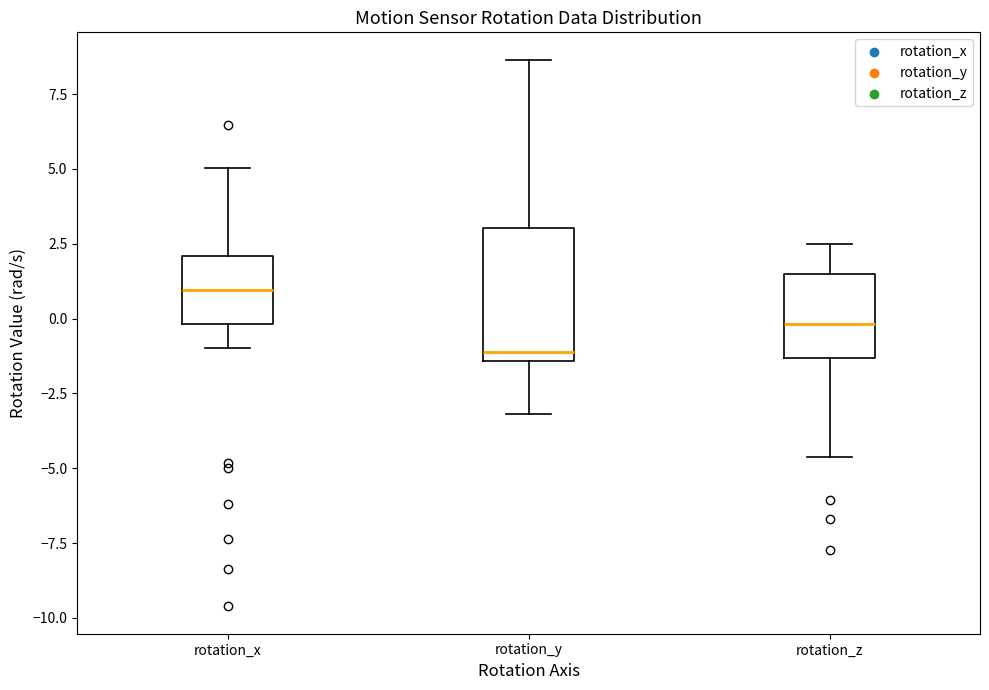

Reading left to right, transcribe this box plot: for each box, give where its median line is, the range the box spans, and where its two whiskers end, as read against the y-axis. The values are not printed on the chart, so give them approximately, as read against the axis.

rotation_x: median 1.0, box 0.0 to 2.0, whiskers -1.0 to 5.0
rotation_y: median -1.0, box -1.5 to 3.0, whiskers -3.0 to 8.5
rotation_z: median 0.0, box -1.5 to 1.5, whiskers -4.5 to 2.5